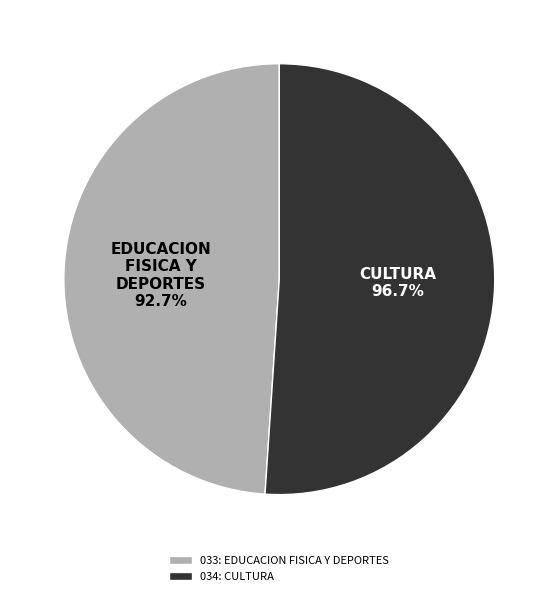

To the nearest percent, what portion does 034: CULTURA represent?

51%